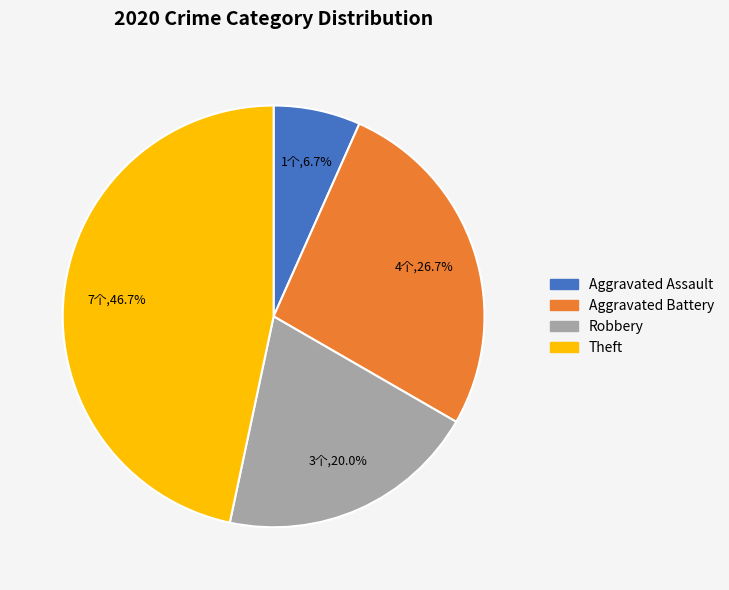

Is it true that Theft is 47% of the pie?

True